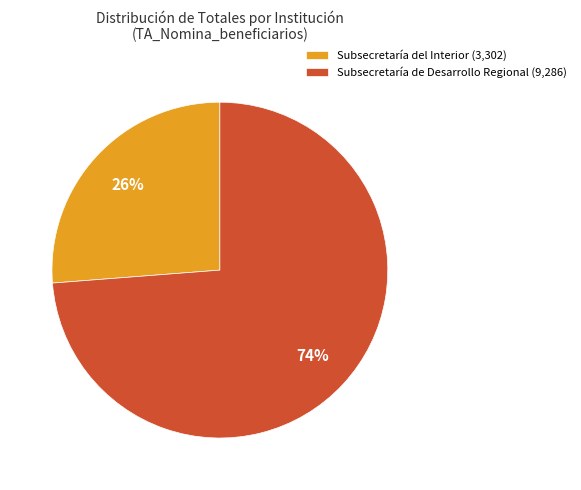

Which category has the biggest portion of the pie?

Subsecretaría de Desarrollo Regional (9,286)